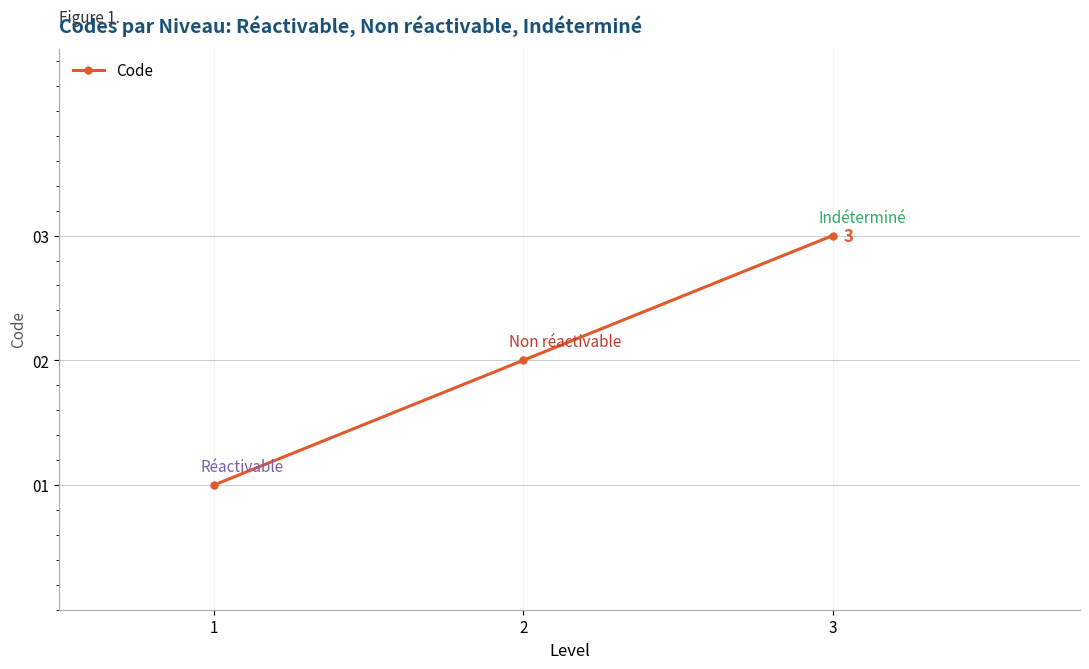

What is the approximate value at 1?

1